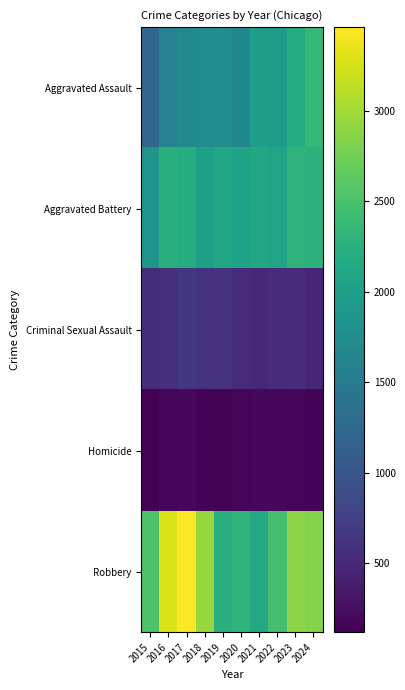

At 2020, list the series in order from smallest to largest.

Homicide, Criminal Sexual Assault, Aggravated Assault, Aggravated Battery, Robbery